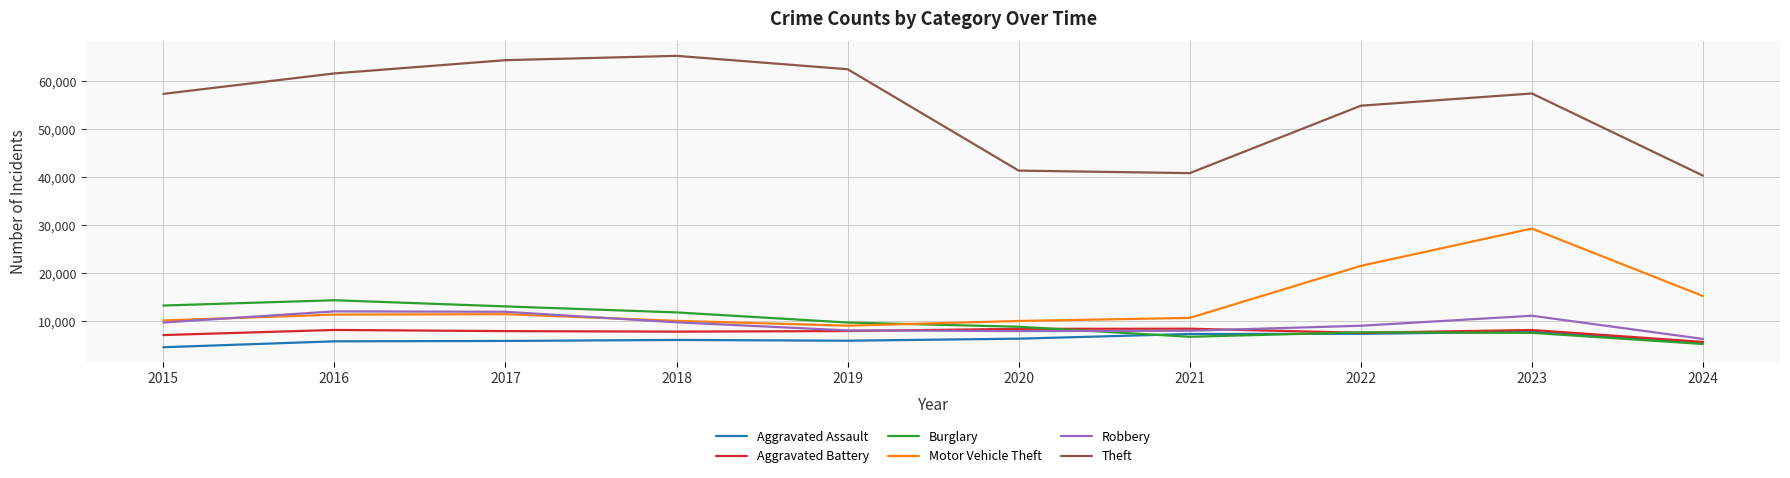

Which series has the largest total across all categories?

Theft